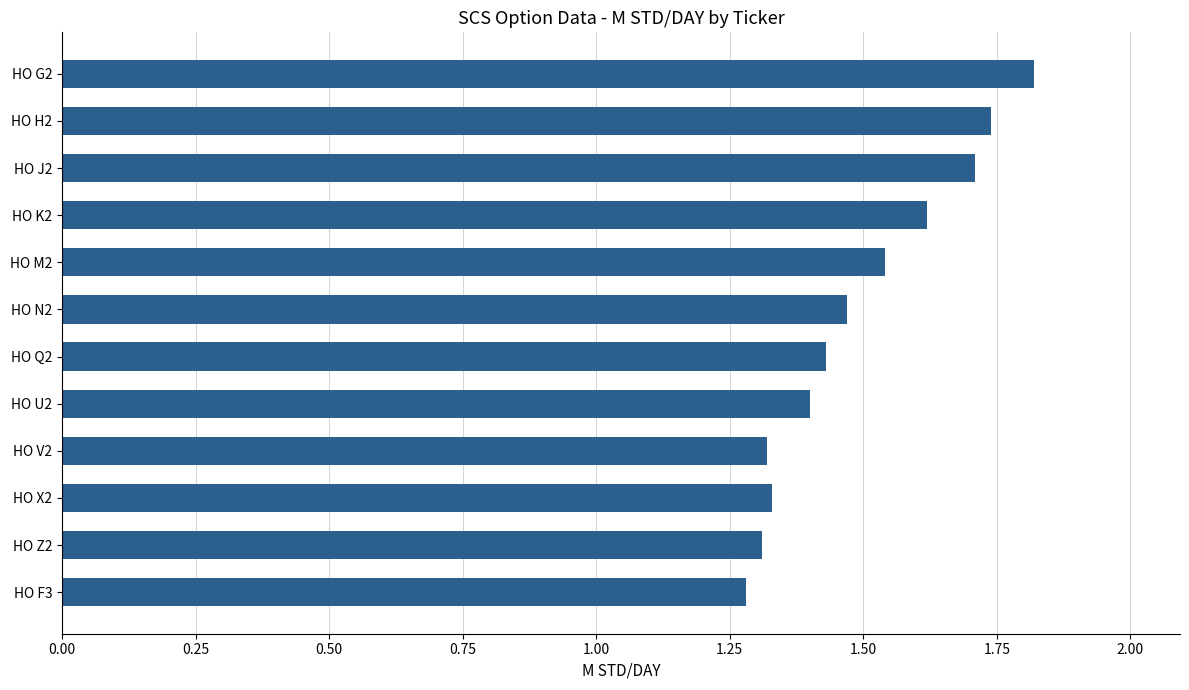

What position from the bottom is HO M2?

8